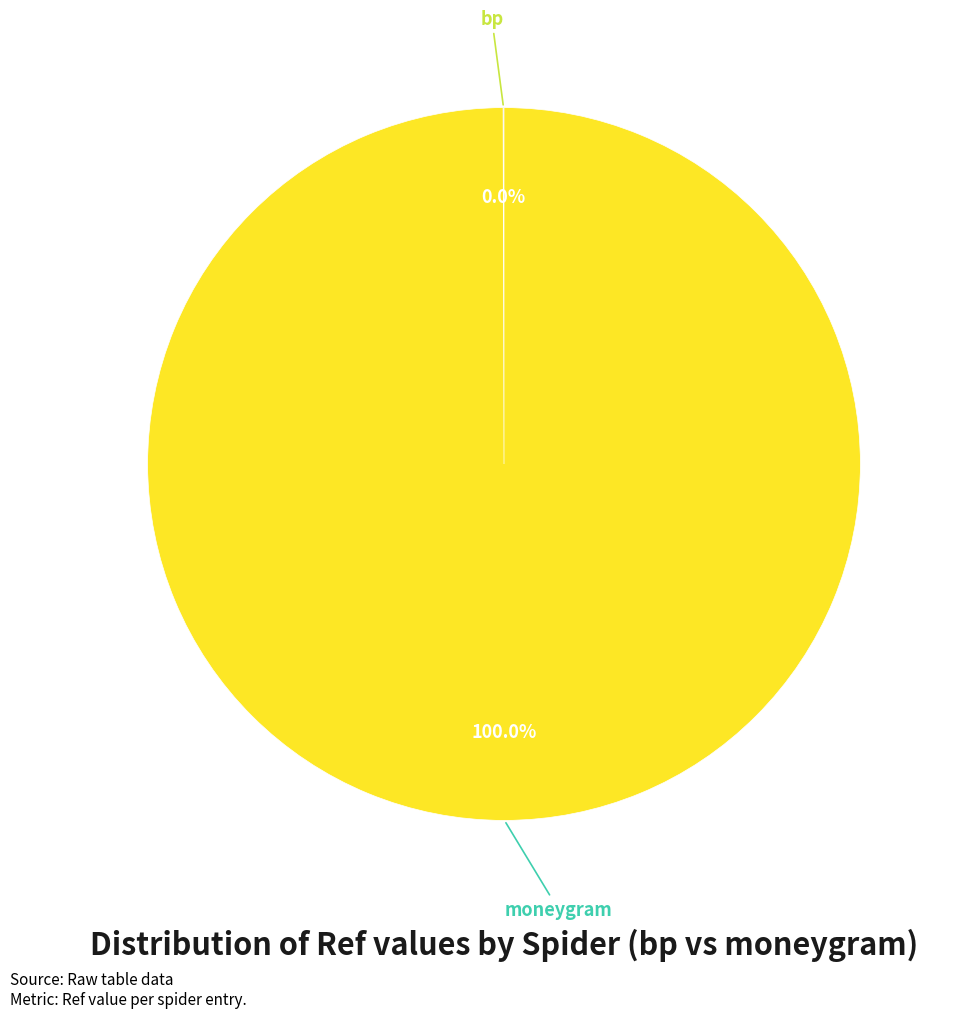

Does any single category account for the majority?

Yes